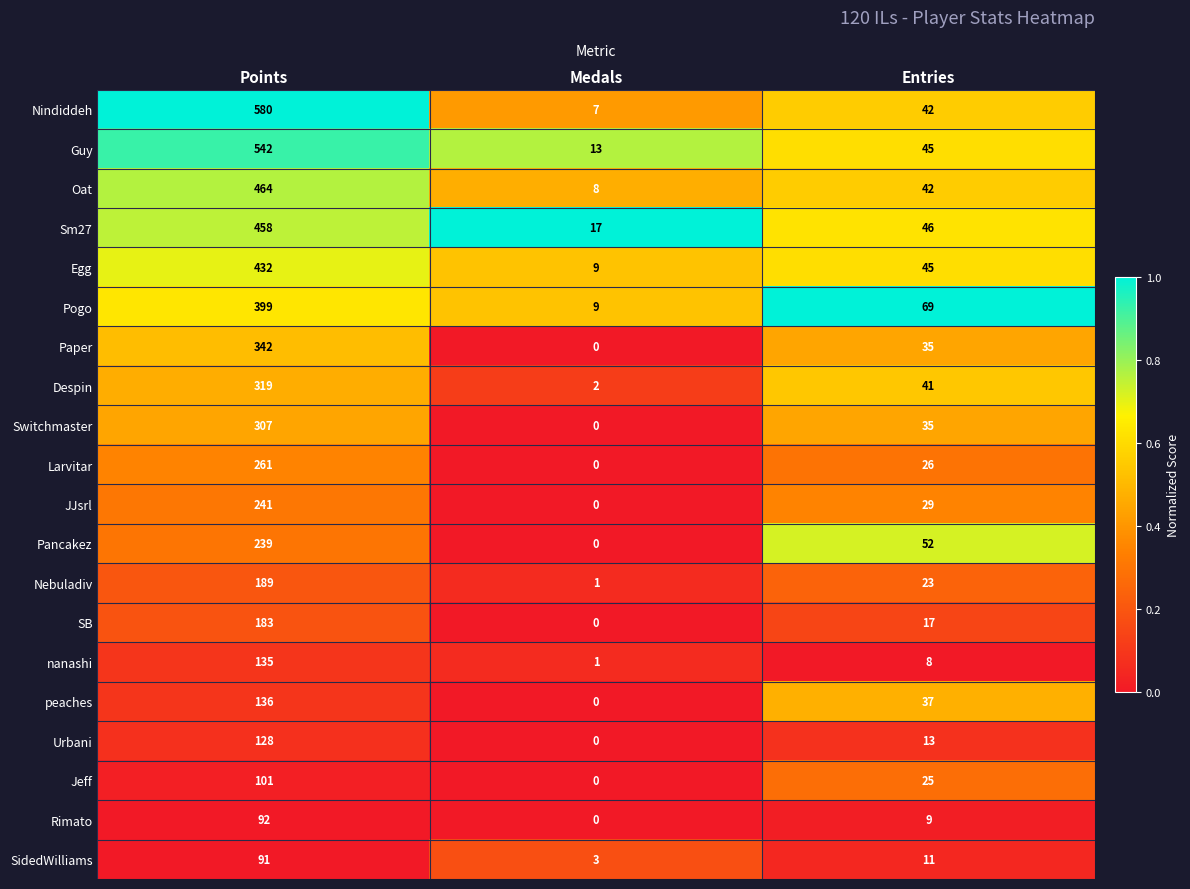

At which category does the chart reach its minimum across all series?

Medals